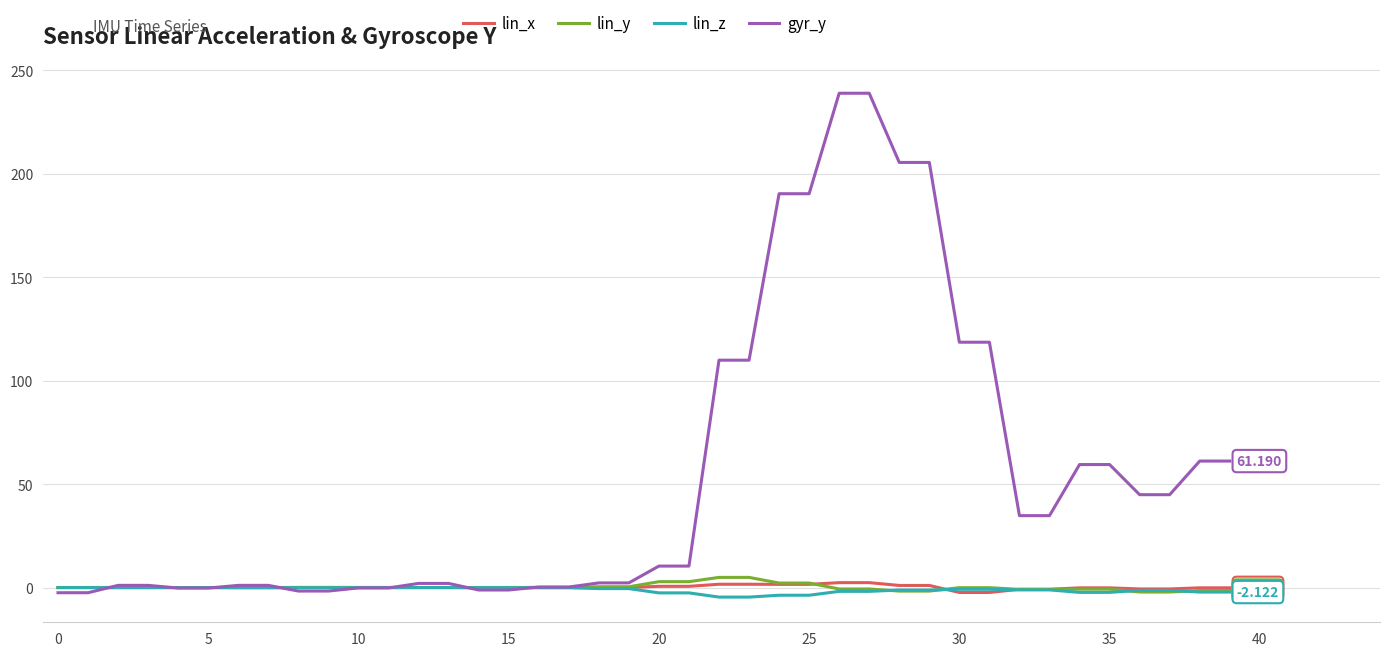

Which series has the largest total across all categories?

gyr_y